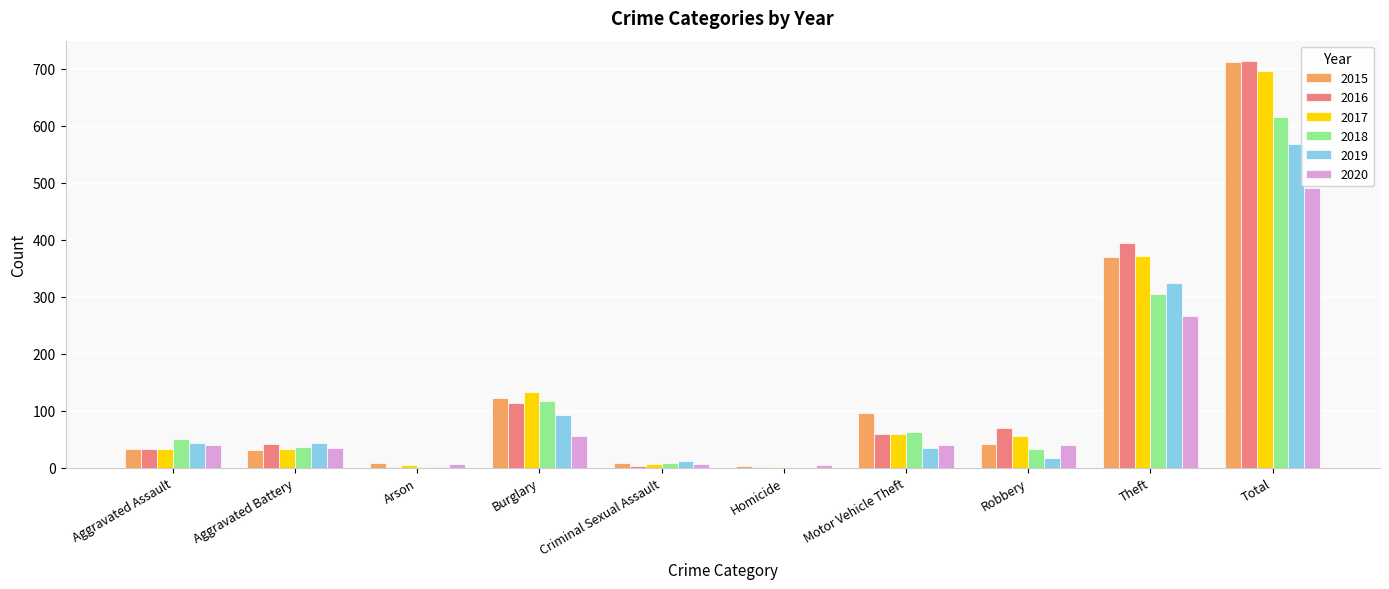

What is the sum of all 2017 values?

1394